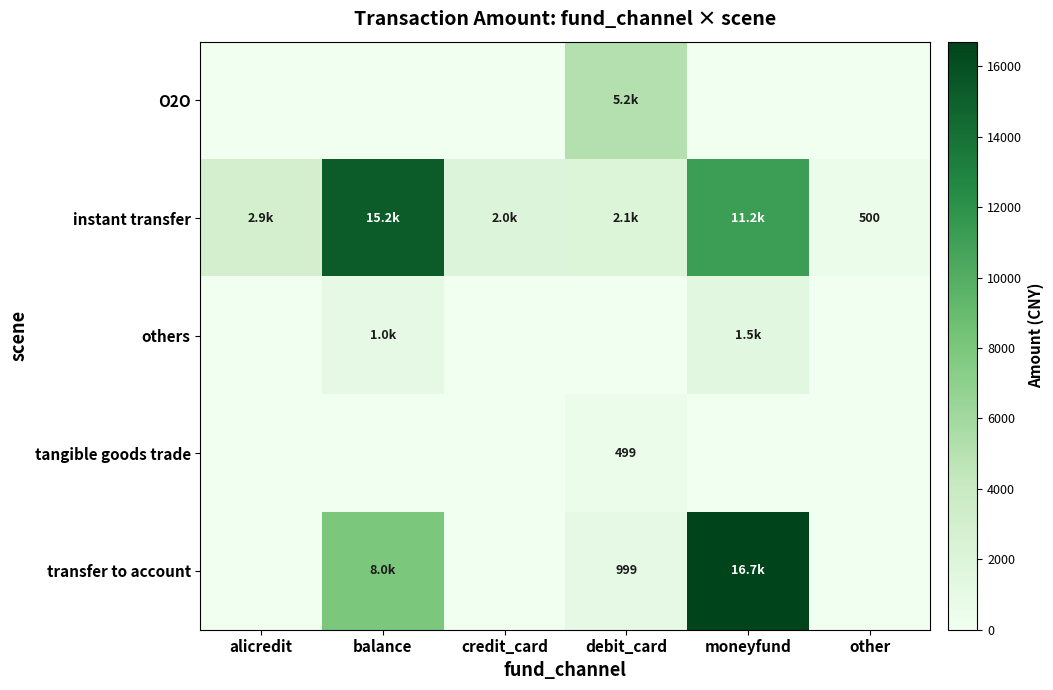

What is the difference between the tangible goods trade values at debit_card and alicredit?

499.0